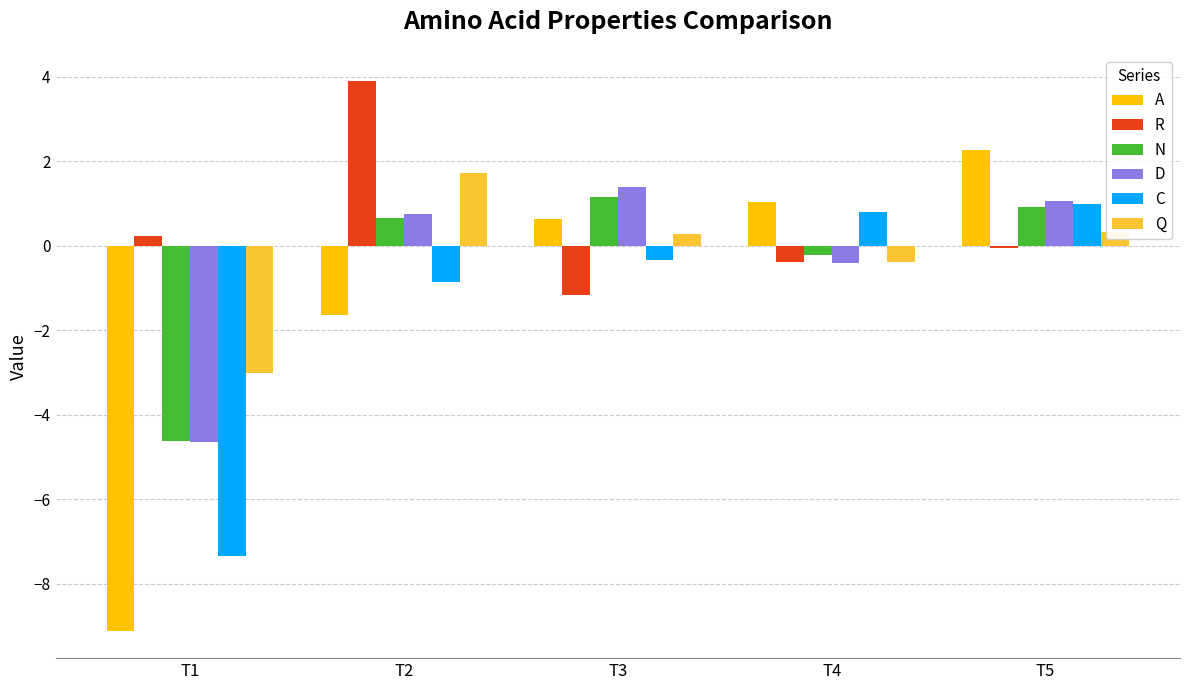

What is the difference between the second highest and second lowest values in the Q series?

0.7